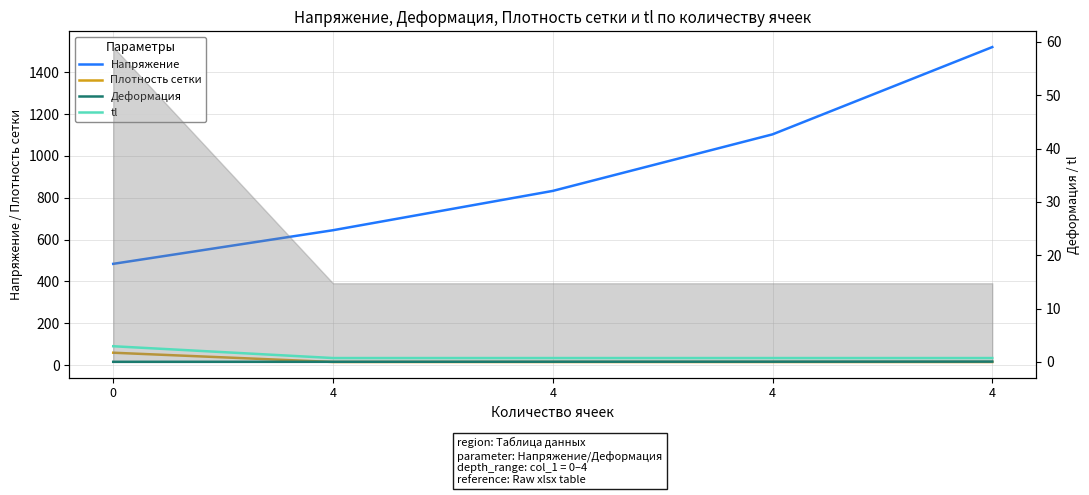

What is the greatest value displayed?

1520.7